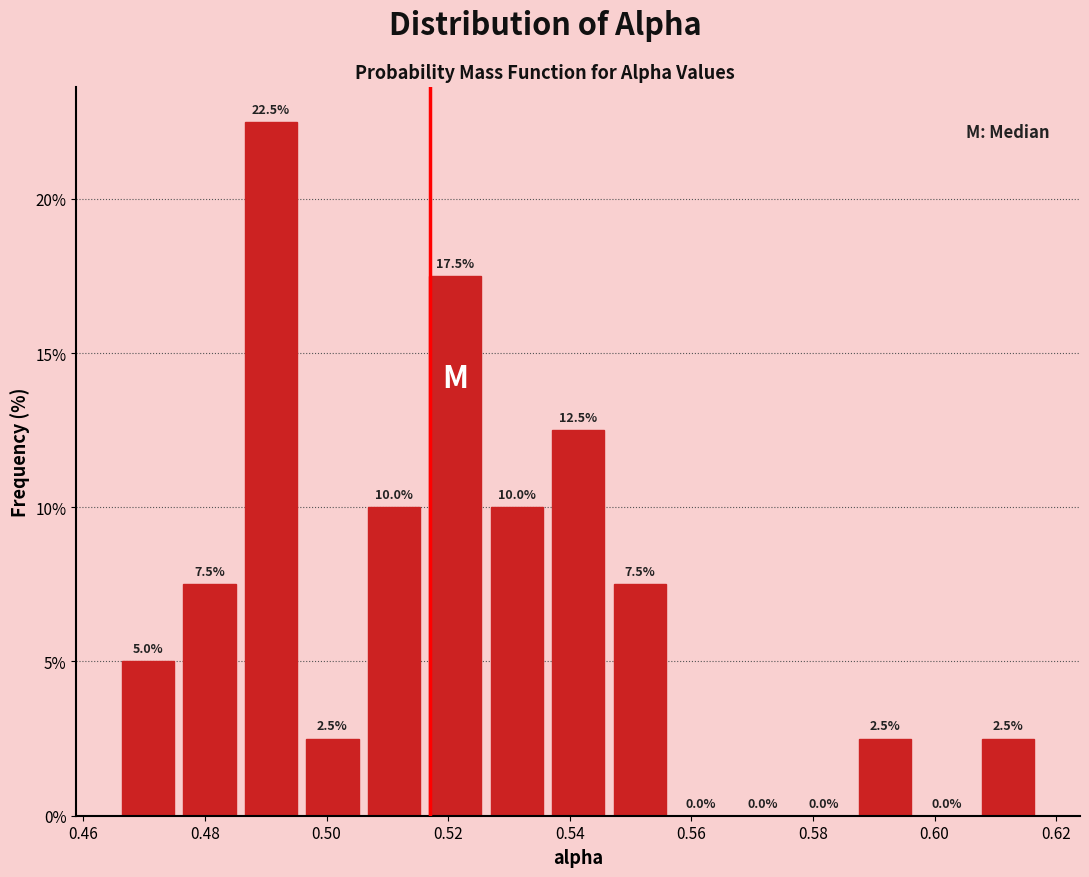

What is the height of the bar covering 0.608 to 0.618 on the x-axis? The bar edges are not printed on the chart, so give them approximately, as read against the axis.

2.5